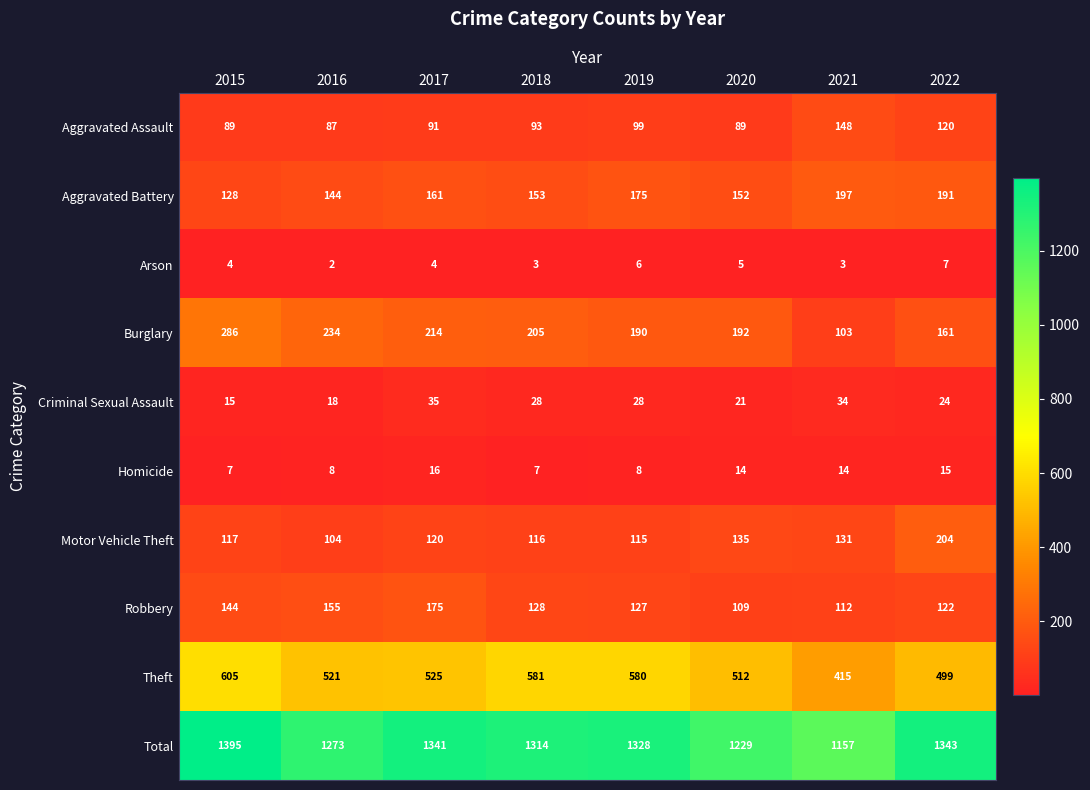

What is the difference between the Burglary values at 2020 and 2016?

42